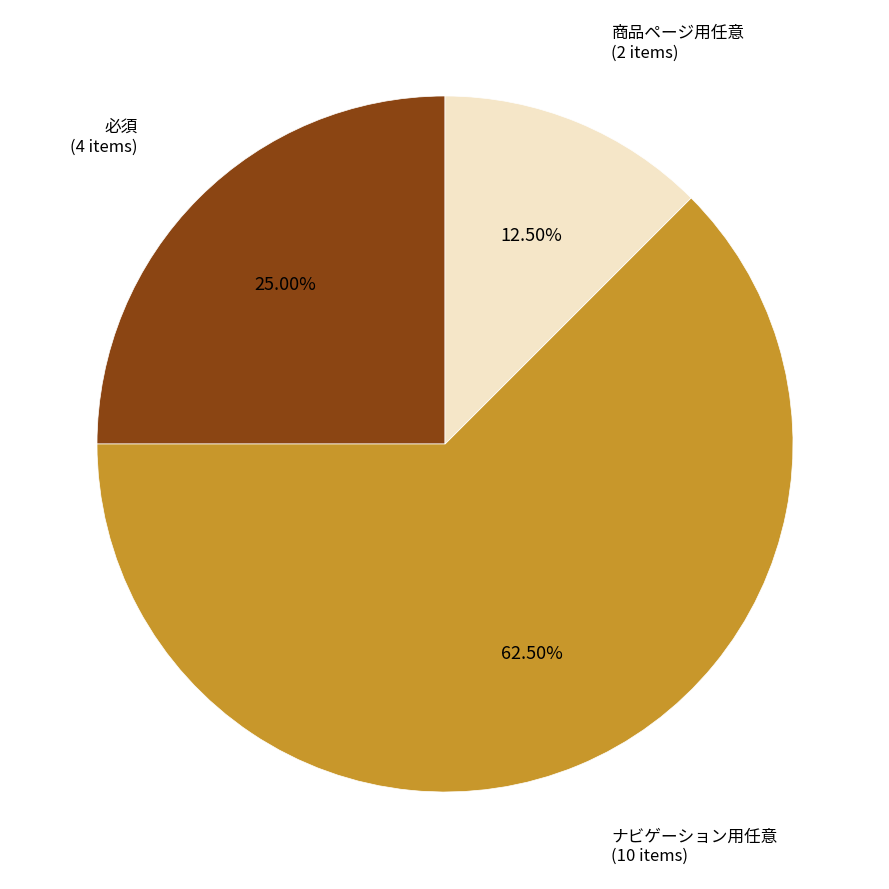

True or false: 必須 accounts for 12% of the total.

False